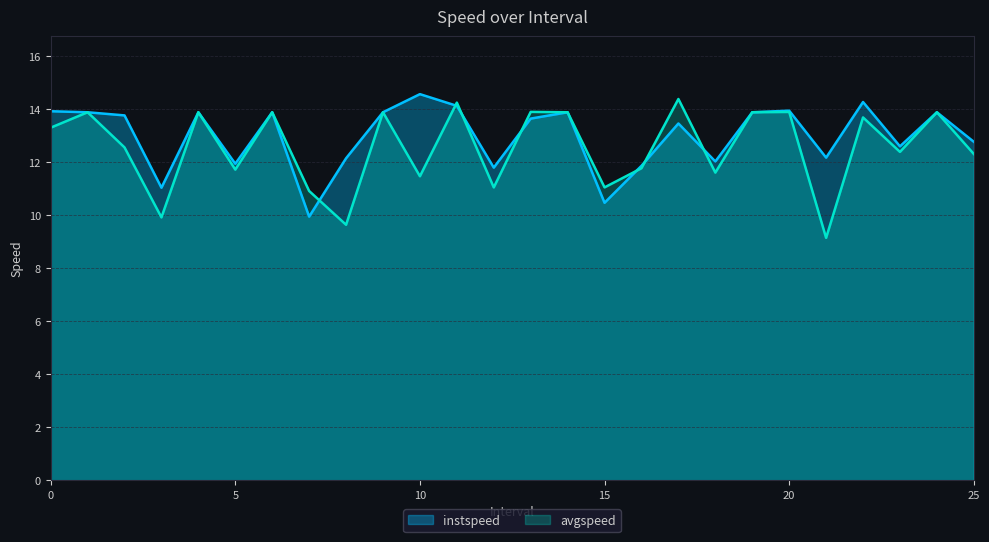

What is the value of the avgspeed point at the 9th from the left?

9.6